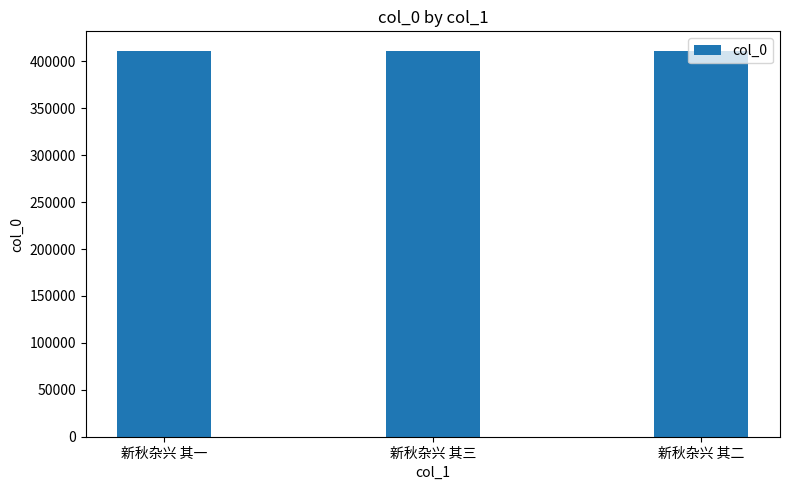

Approximately how many times larger is the value at 新秋杂兴 其一 compared to 新秋杂兴 其三?

1.0